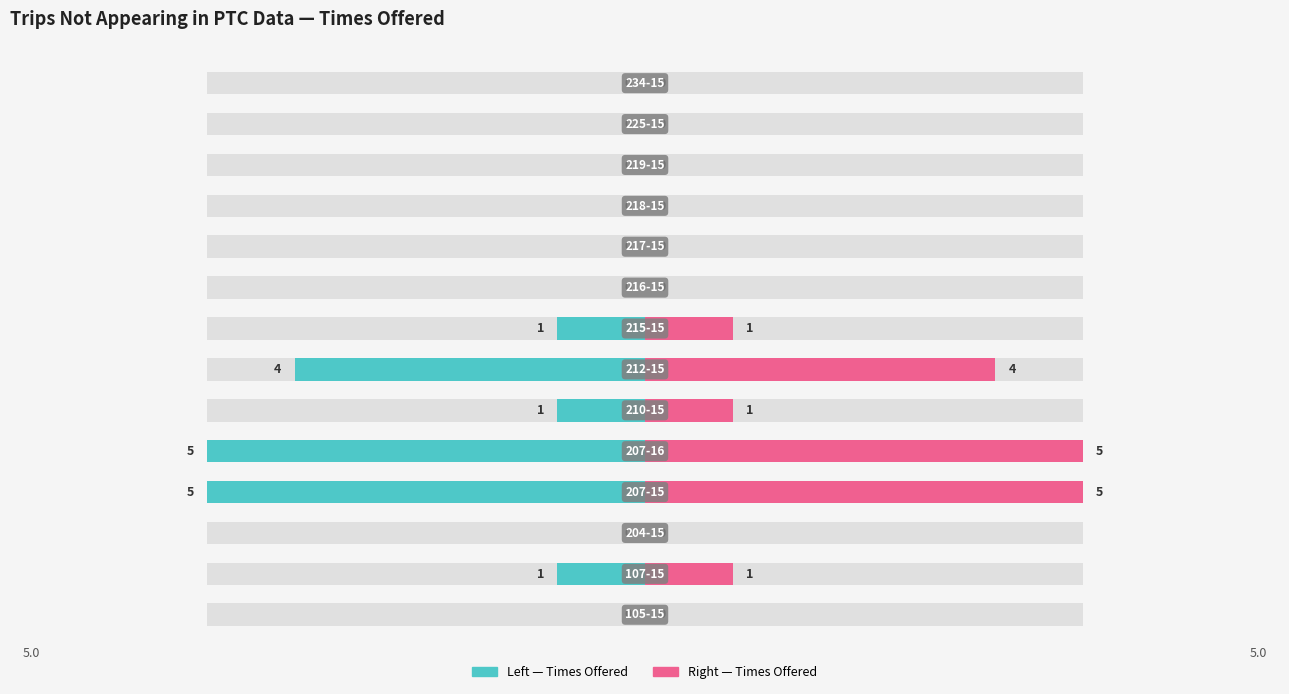

Which series has the largest range (max minus min)?

# Of Times Offered (Left)